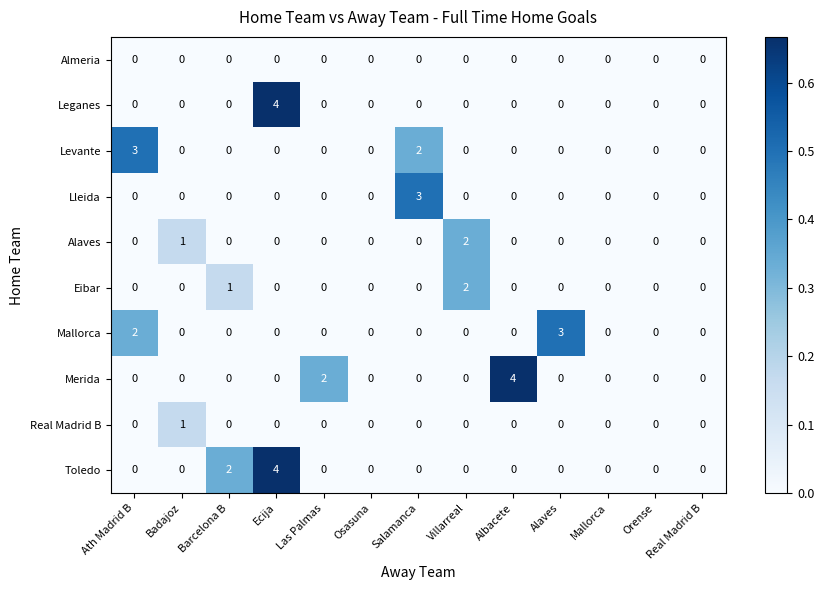

What is the total value across all series at Ecija?

8